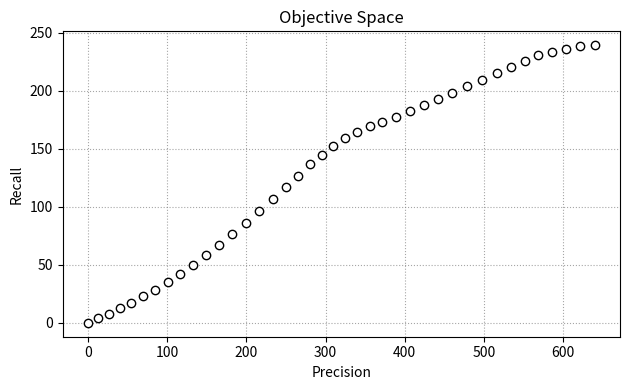

What is the range of Y values (max minus min)?

239.4